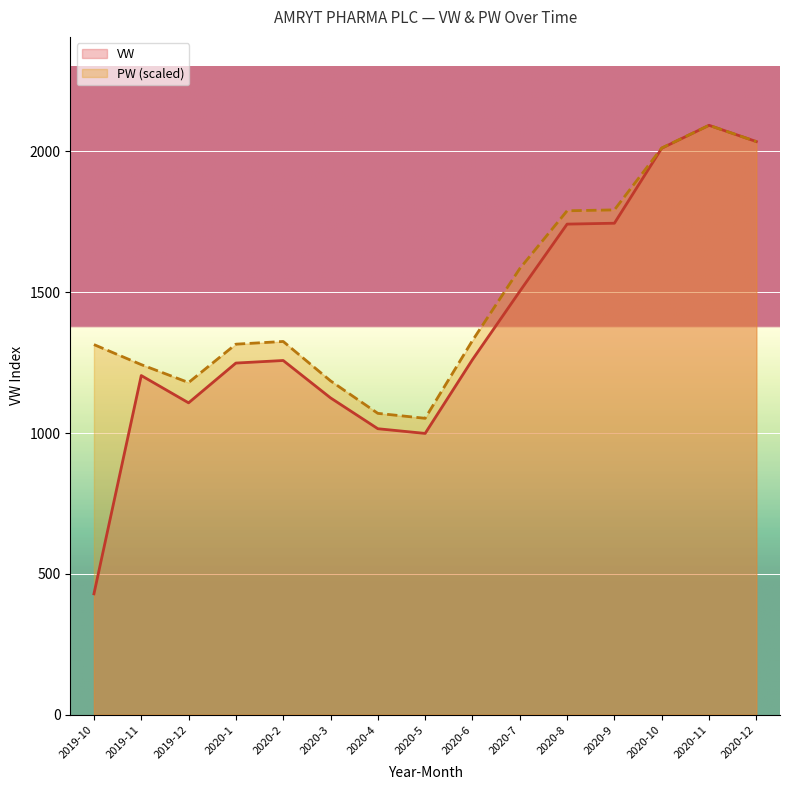

At 2020-4, list the series in order from largest to smallest.

PW, VW